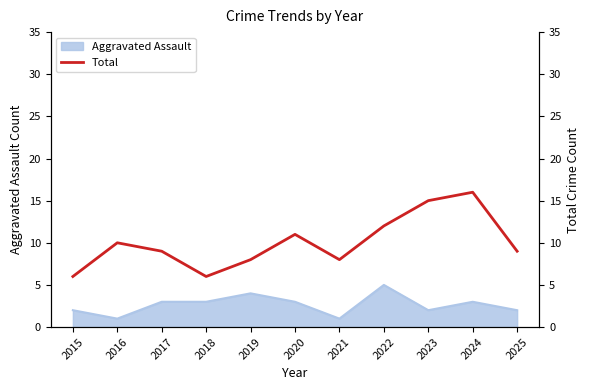

What is the maximum value shown in the chart?

16